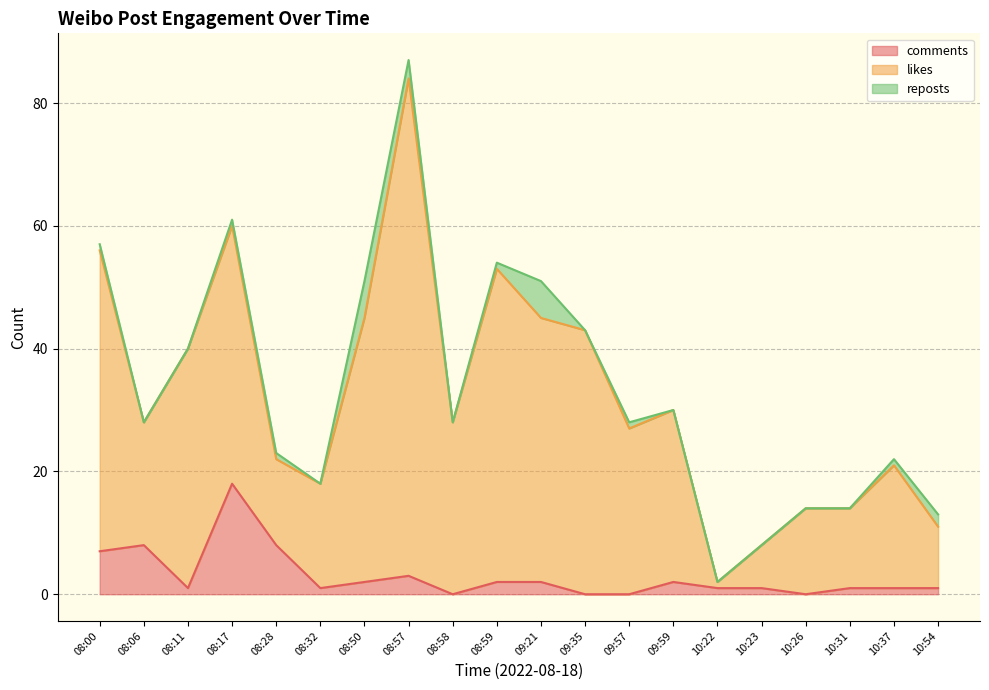

How many values in the comments series exceed 1?

9